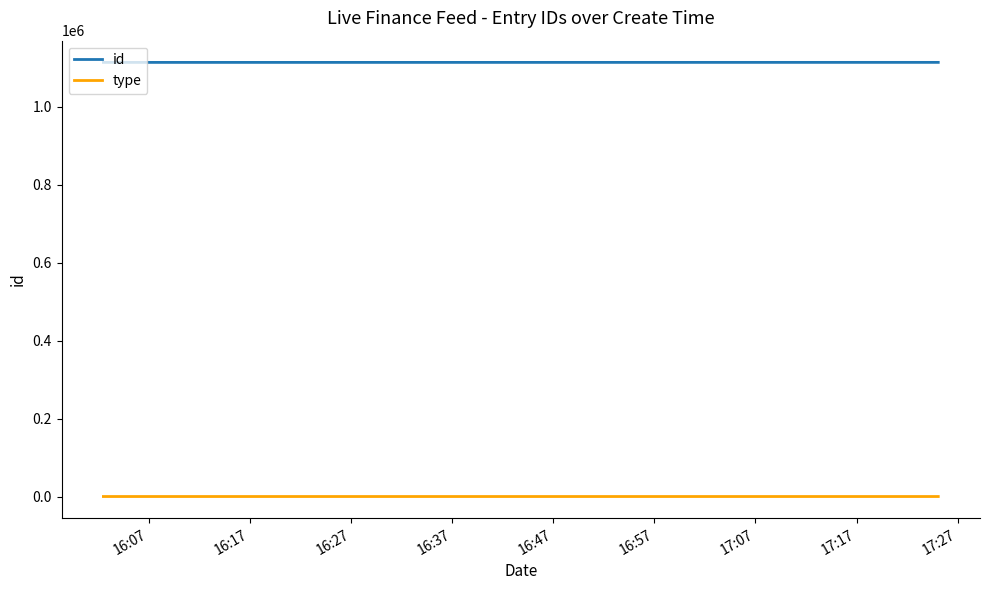

Which series has the largest total across all categories?

id